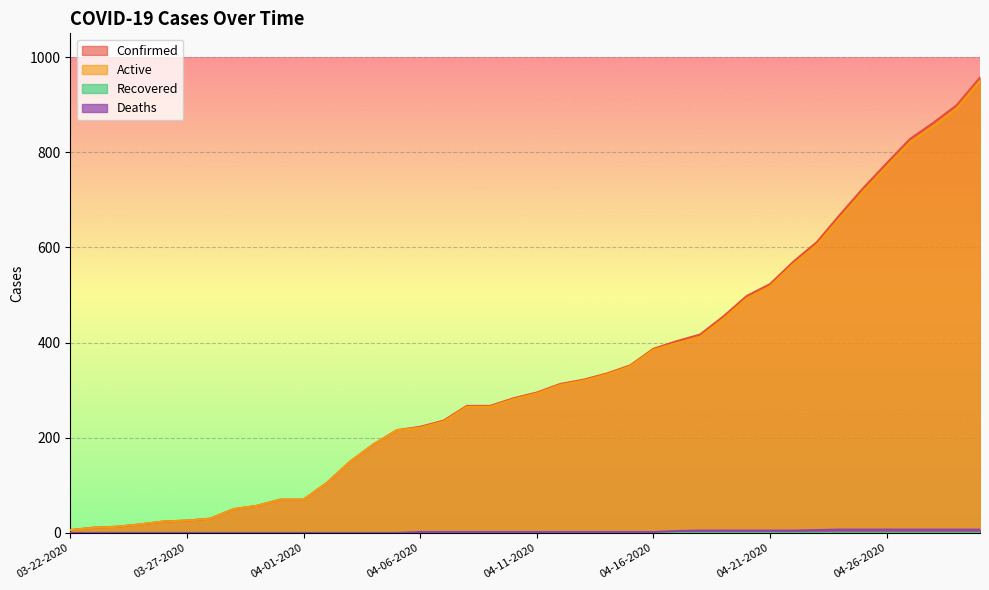

Is the value of Active at 04-18-2020 greater than the value of Confirmed at 04-05-2020?

Yes